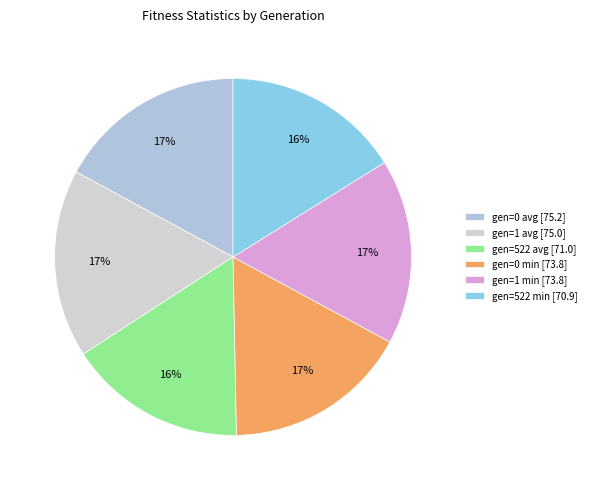

How many slices are in this pie chart?

6